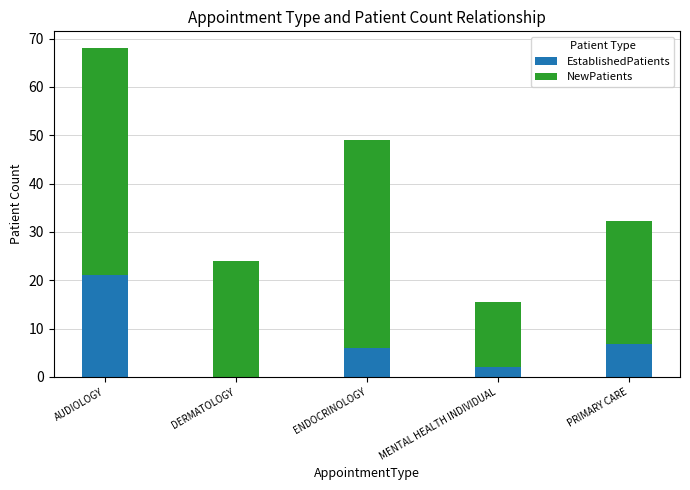

The EstablishedPatients series shows 0.0 at DERMATOLOGY. True or false?

True